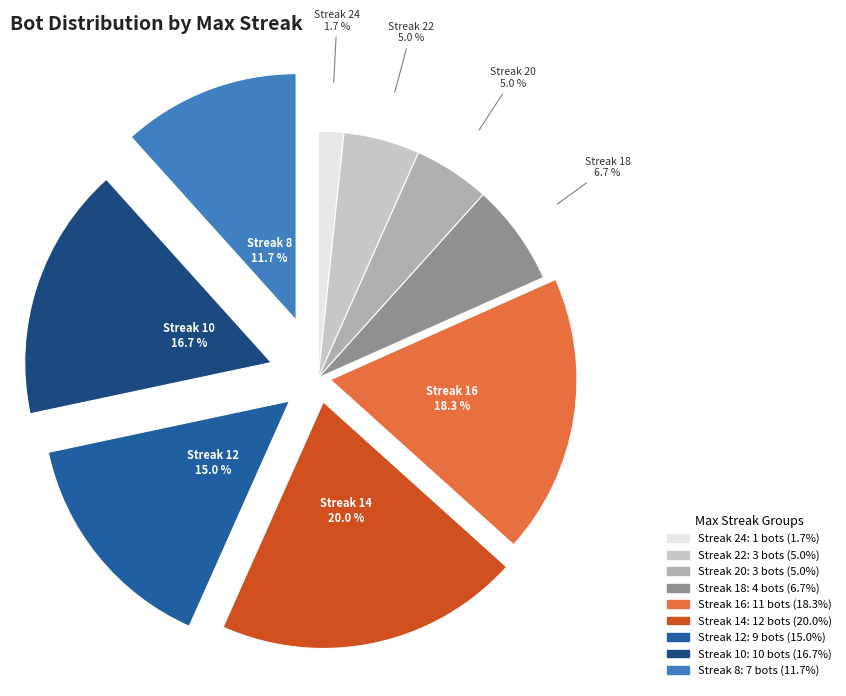

Count the number of slices in the pie.

9